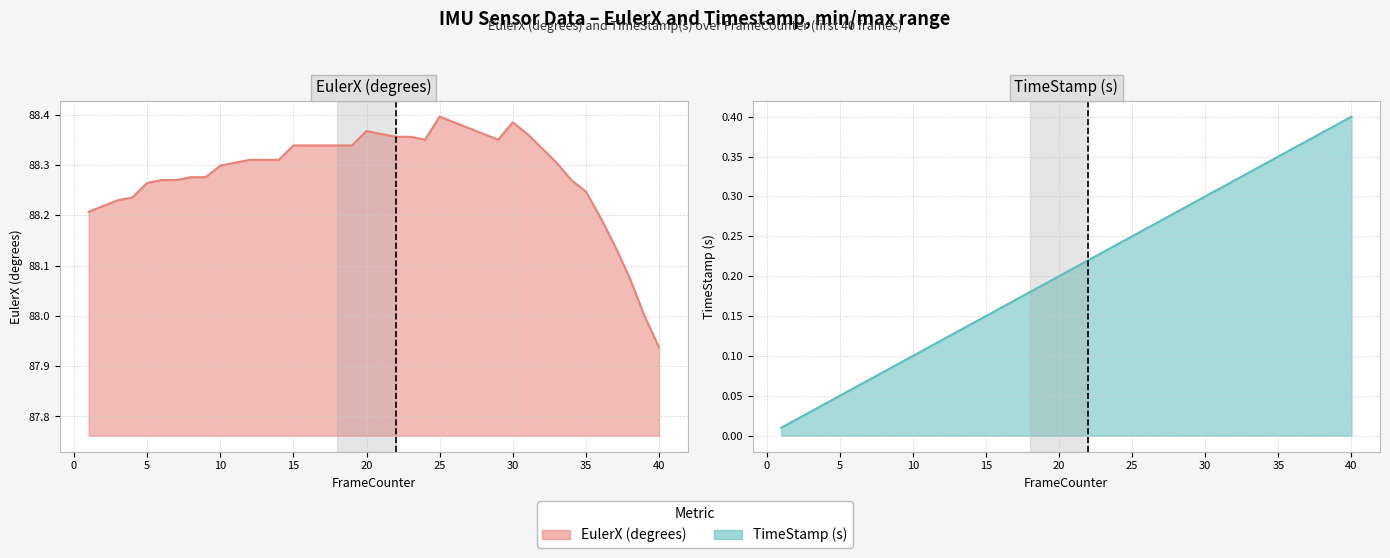

At how many categories does at least one series exceed 21?

40